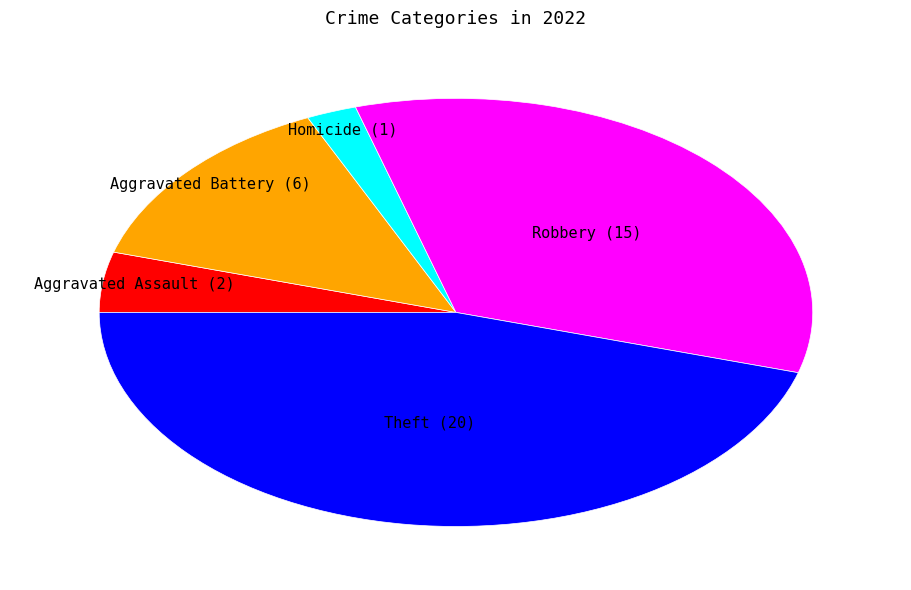

Does any single category account for the majority?

No